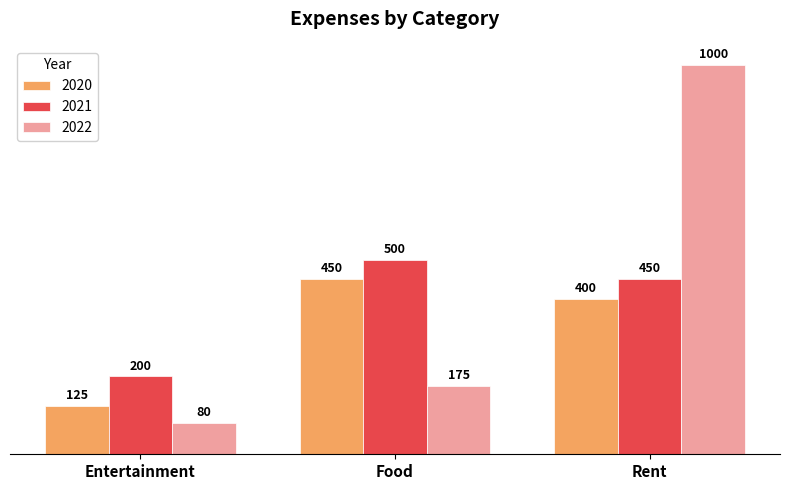

What is the difference between the maximum and minimum values in the 2021 series?

300